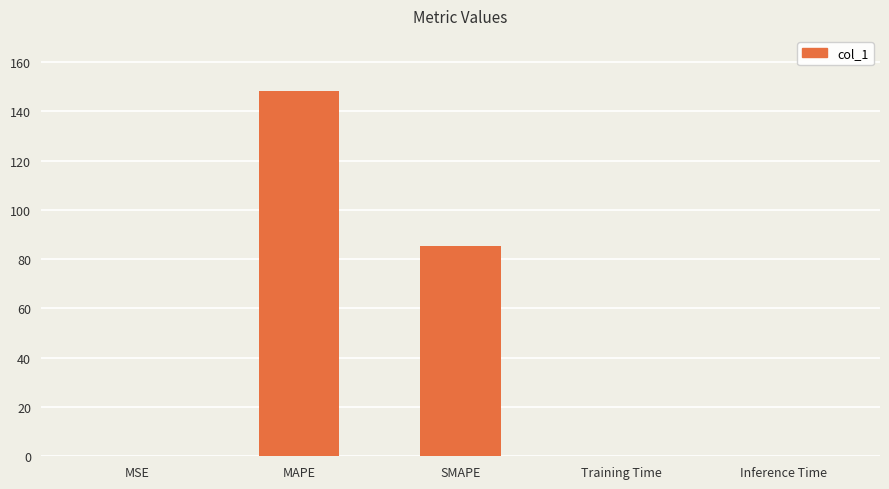

Which label corresponds to the largest value in the chart?

MAPE